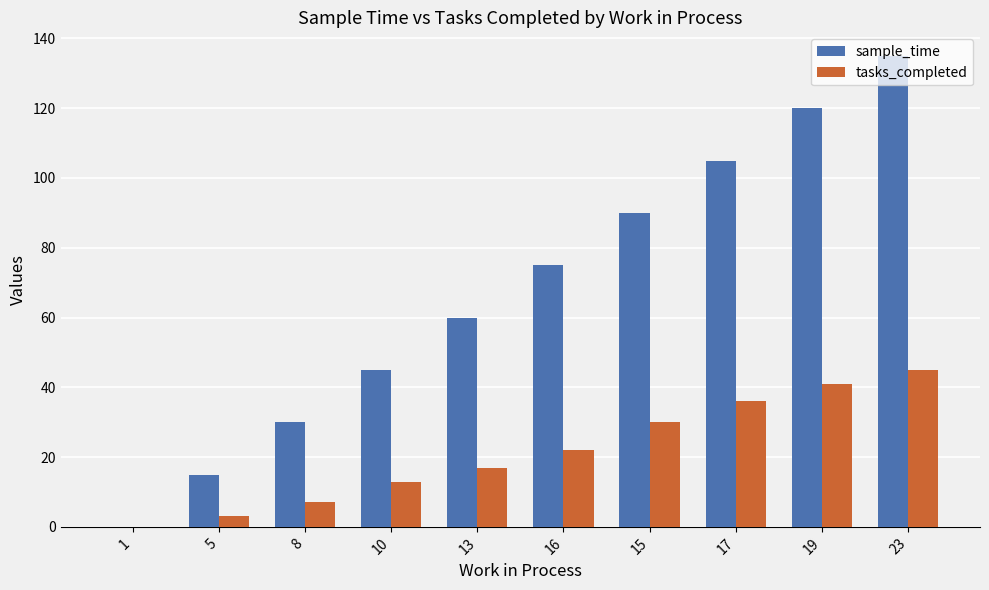

How many values in sample_time are above zero?

9